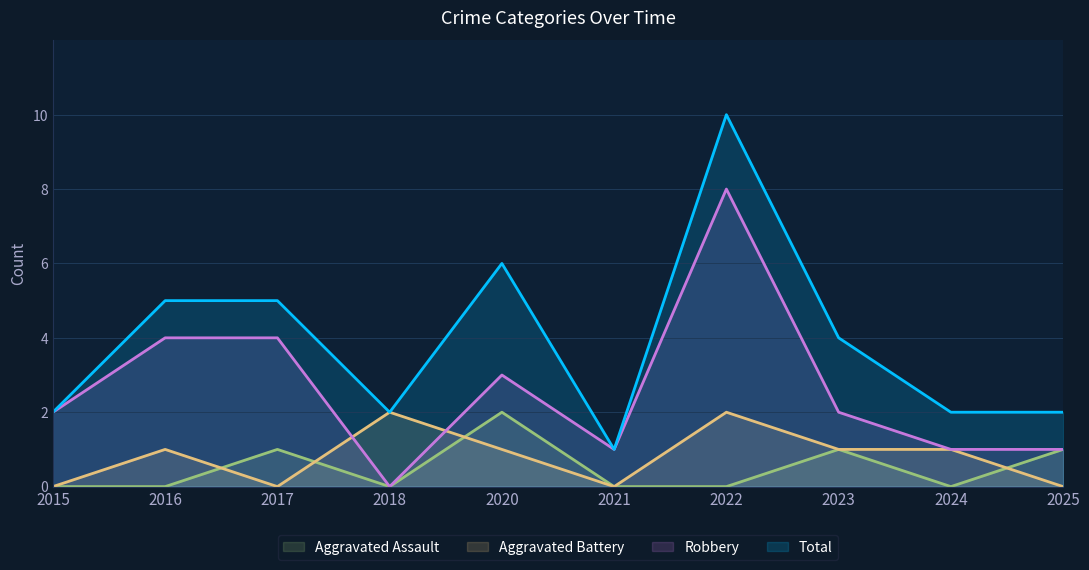

True or false: Total has a value of 3 at 2015.

False